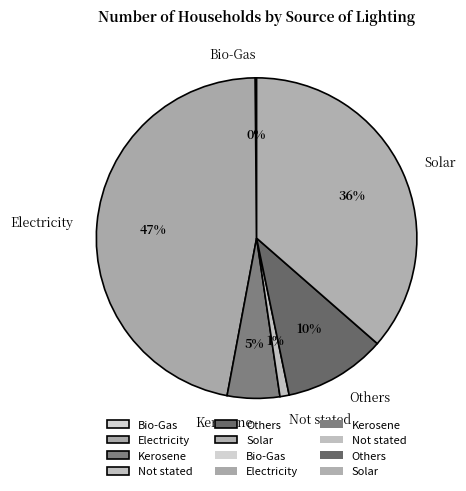

Which slice is the largest?

Electricity